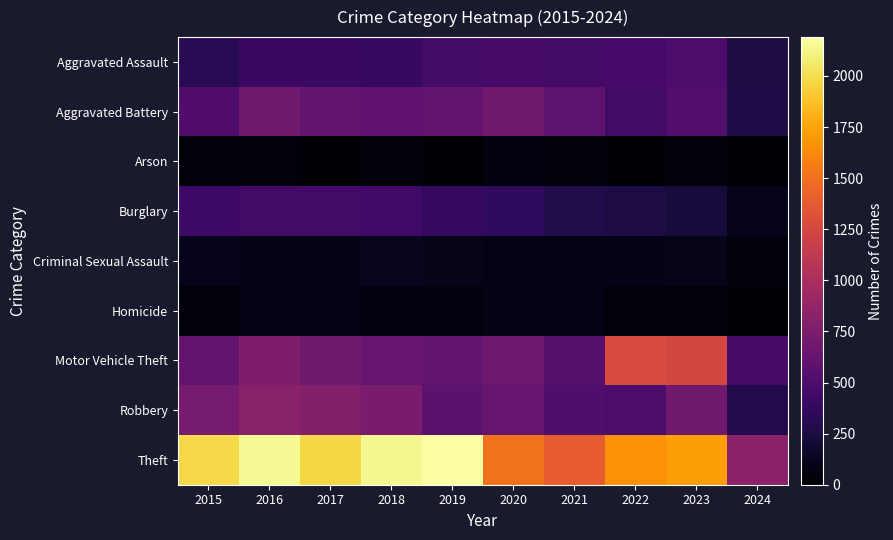

At how many categories does at least one series exceed 1541?

7